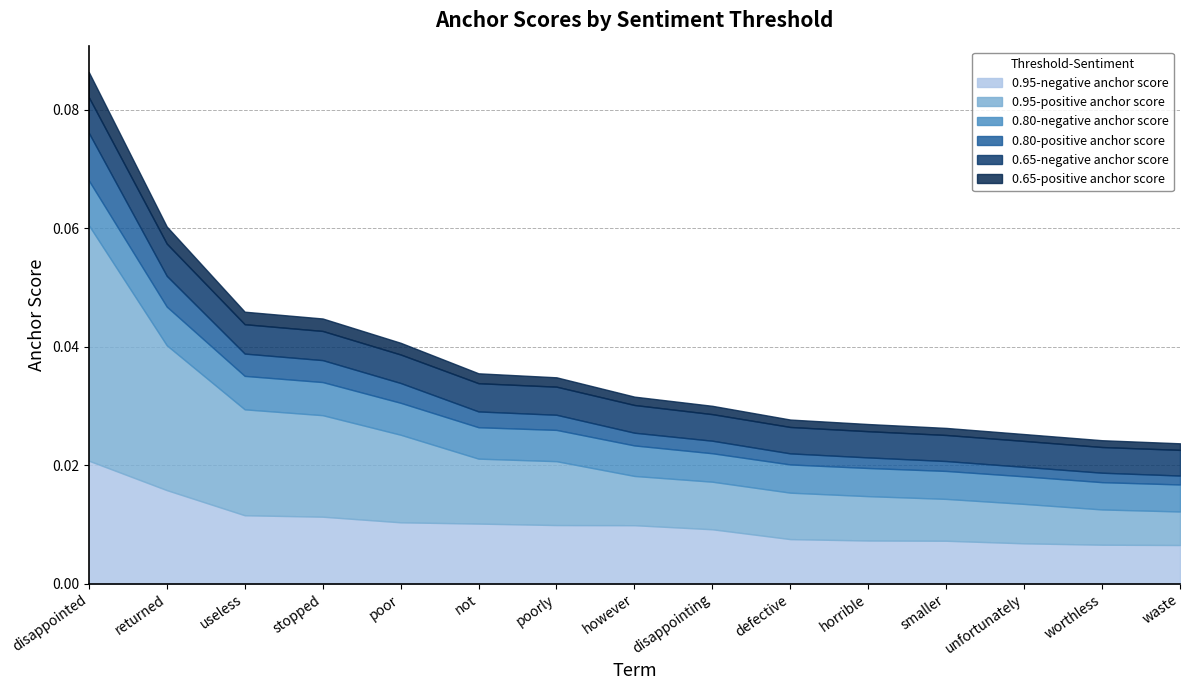

Where is 0.95-positive anchor score nearest to the value 0?

waste